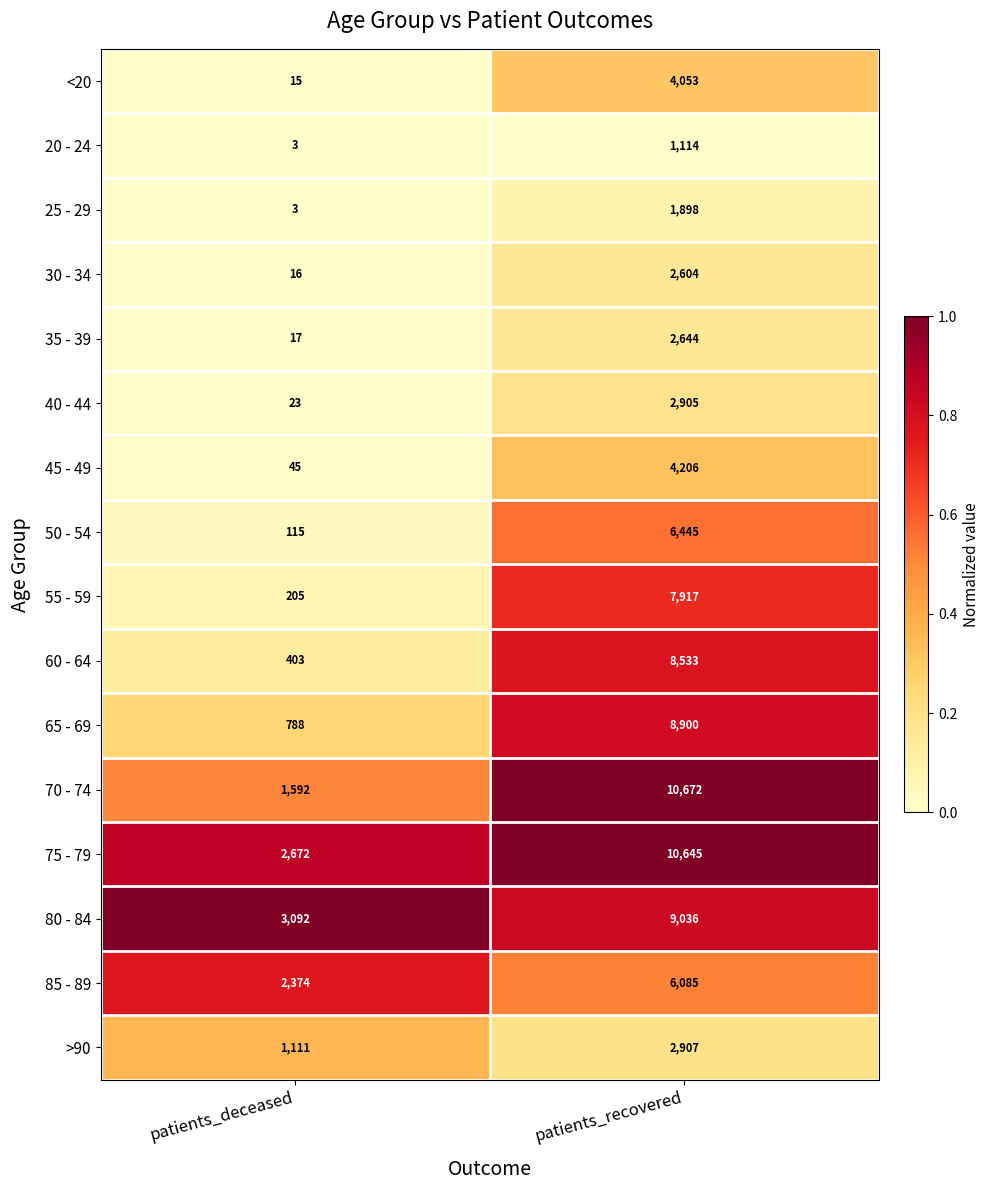

What is the greatest value displayed?

10672